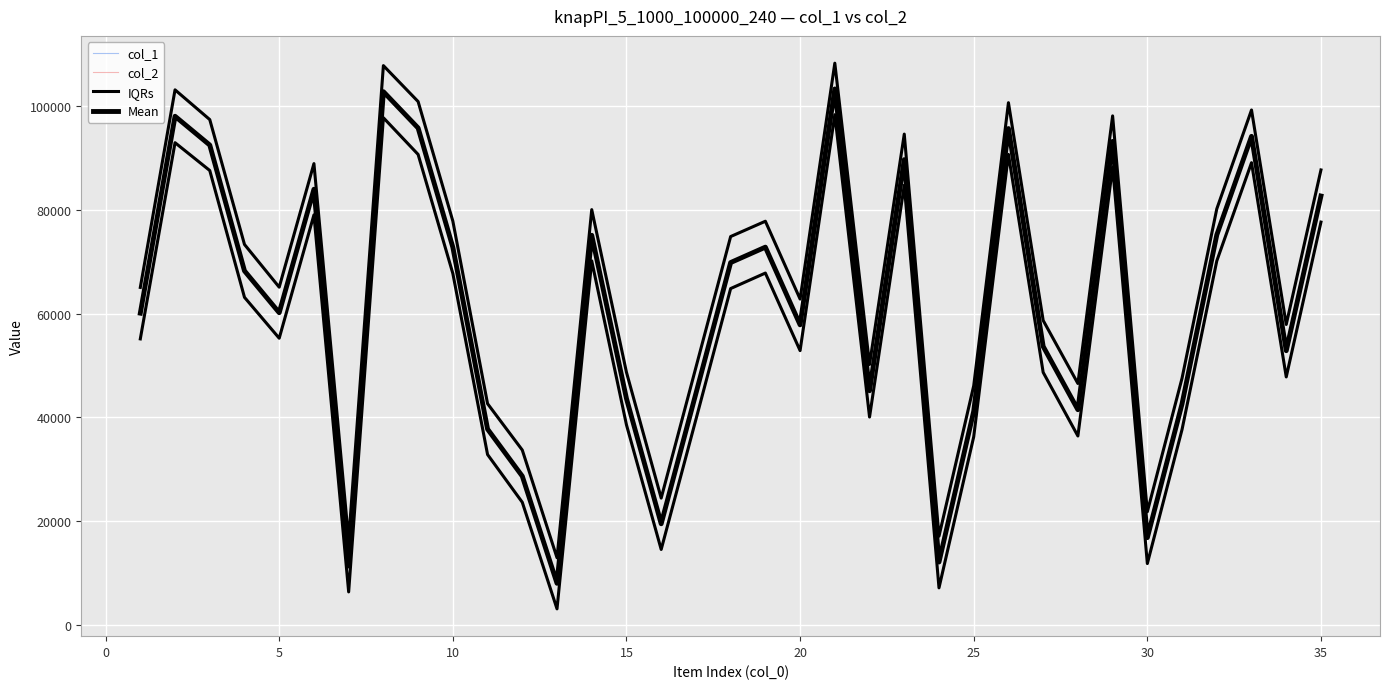

What is the average value of the IQRs series?

66230.9